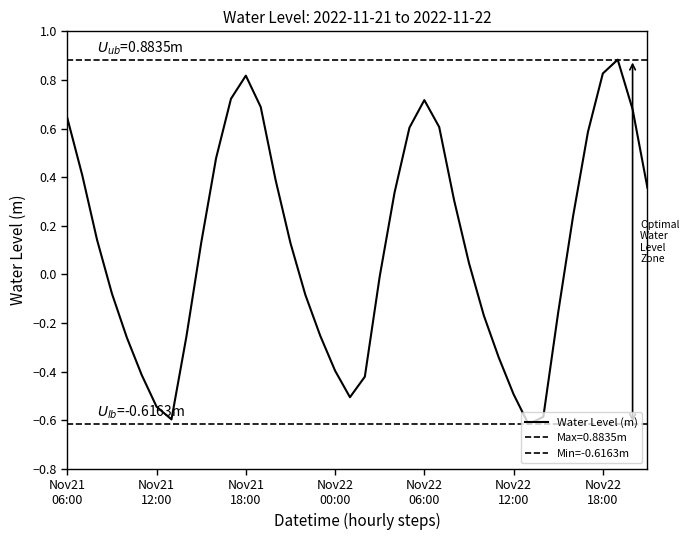

Reading right to left, transcribe all the data shown in this chart.

0.4	0.7	0.9	0.8	0.6	0.2	-0.2	-0.6	-0.6	-0.5	-0.3	-0.2	0.0	0.3	0.6	0.7	0.6	0.3	-0.0	-0.4	-0.5	-0.4	-0.3	-0.1	0.1	0.4	0.7	0.8	0.7	0.5	0.1	-0.3	-0.6	-0.5	-0.4	-0.3	-0.1	0.1	0.4	0.6